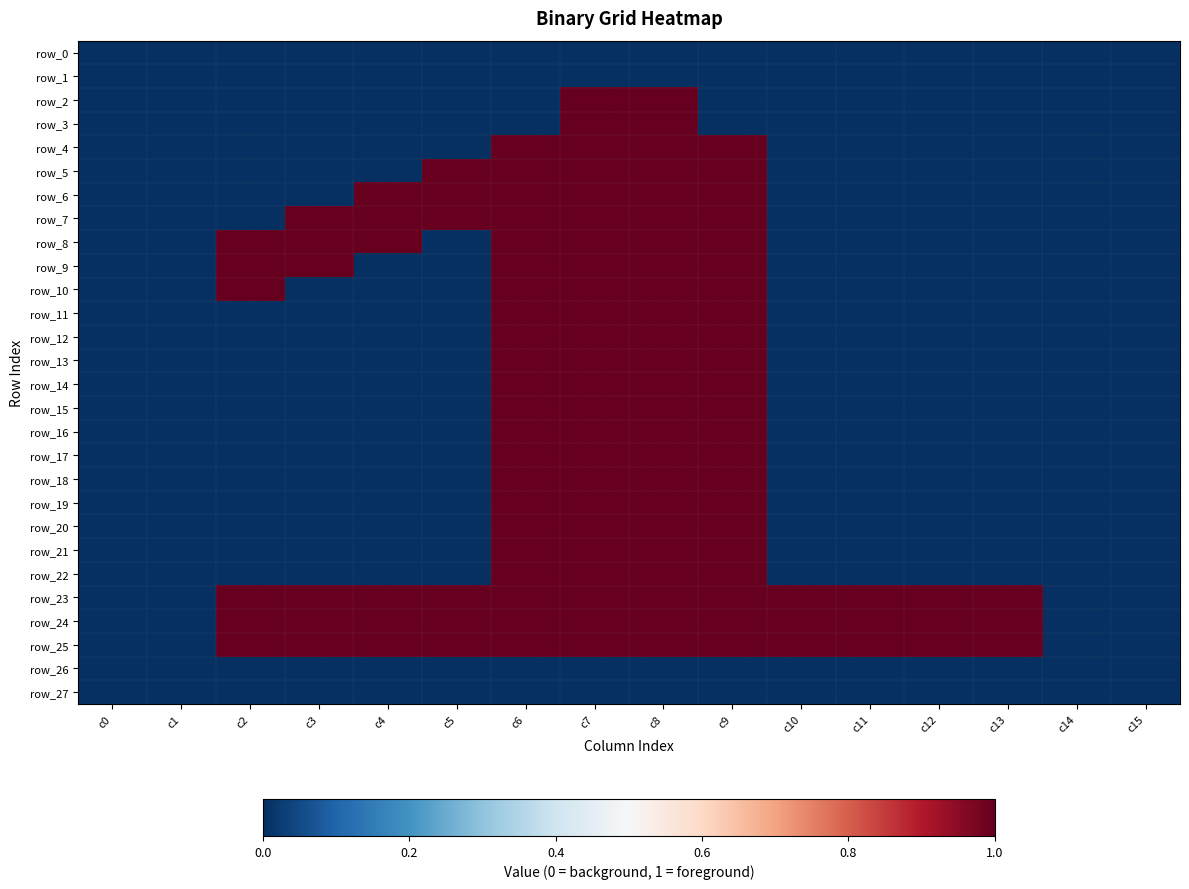

Which category has the lowest value in the row_22 series?

c0